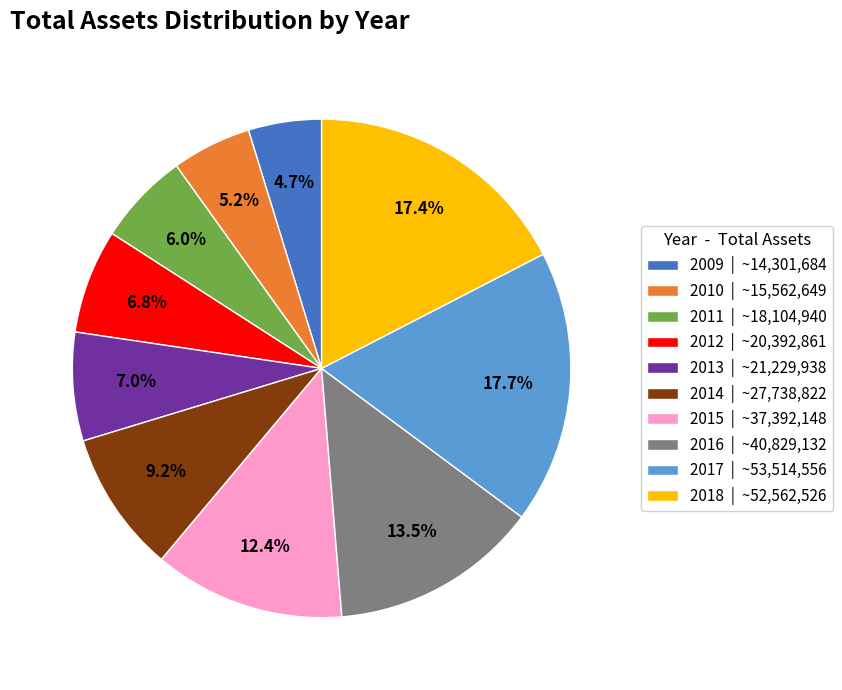

How many segments does this pie chart have?

10